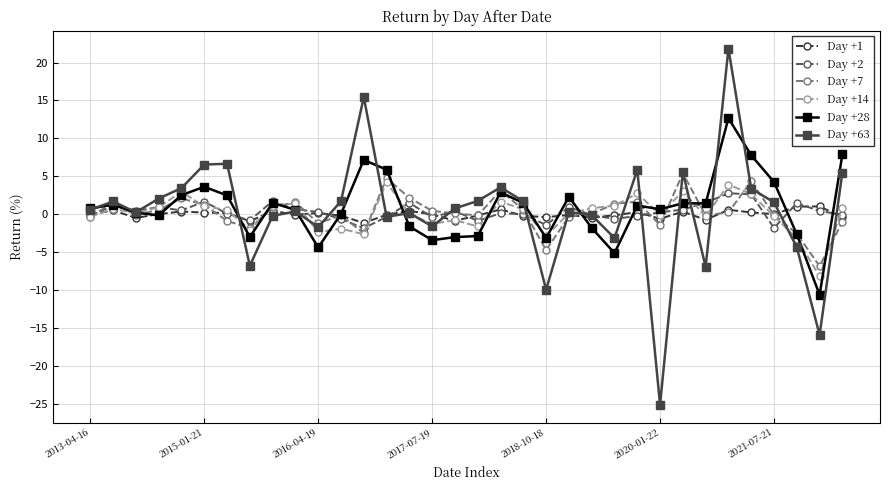

What is the difference between the second highest and minimum values in the Day +28 series?

18.5